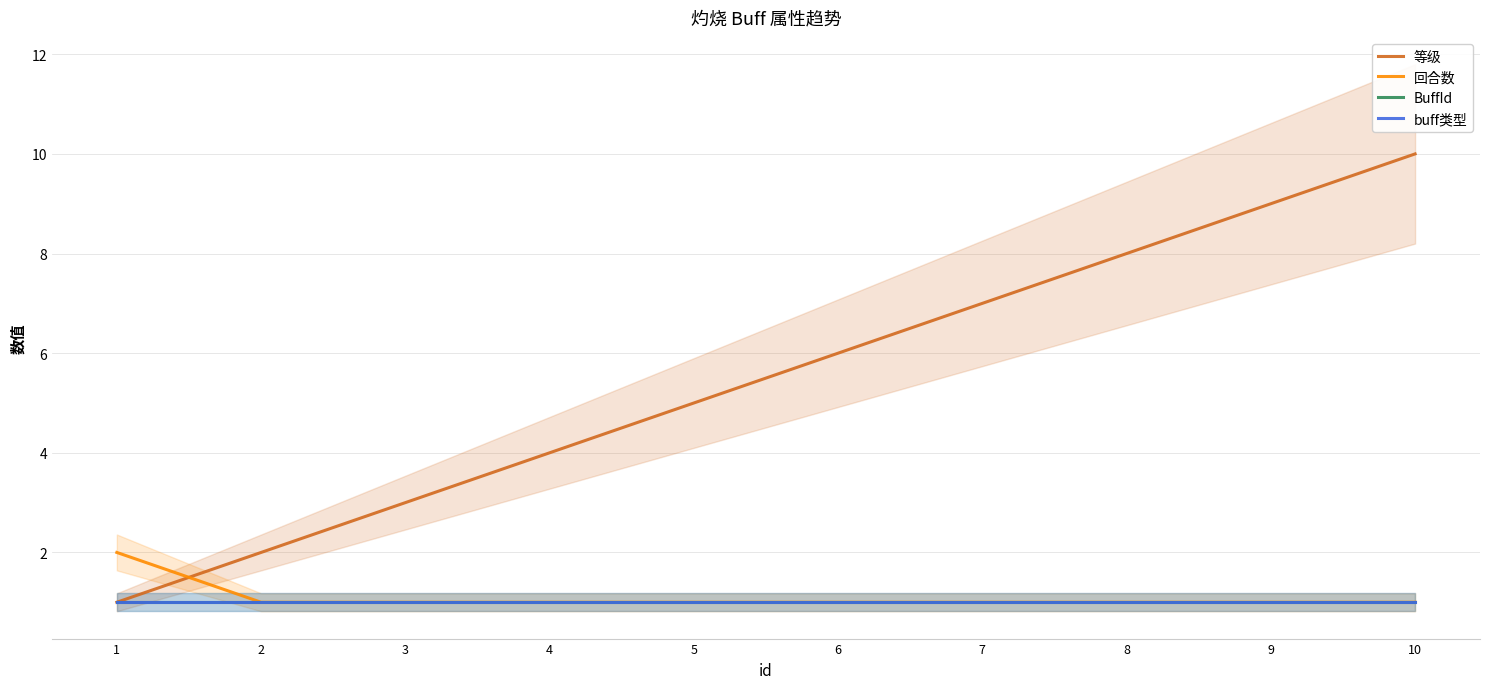

What is the average value of the BuffId series?

1